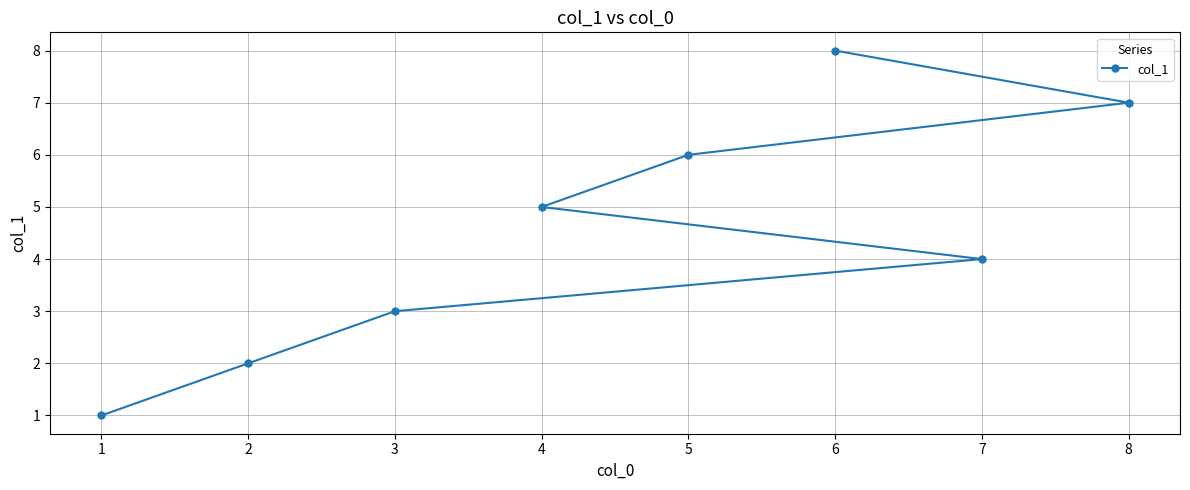

What is the change in value from 0 to 7?

+7